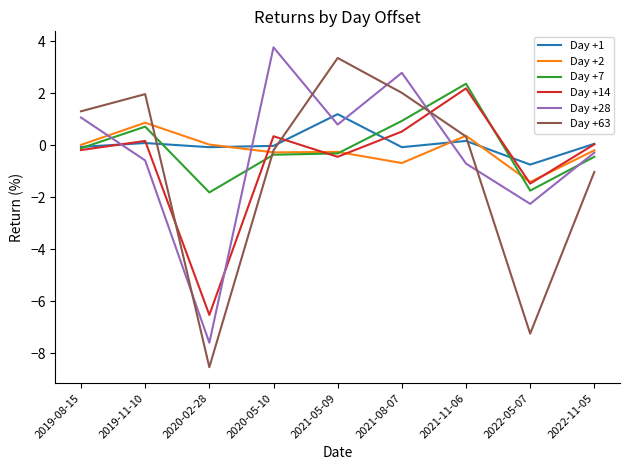

Where does the Day +7 series first go above 0?

2019-11-10